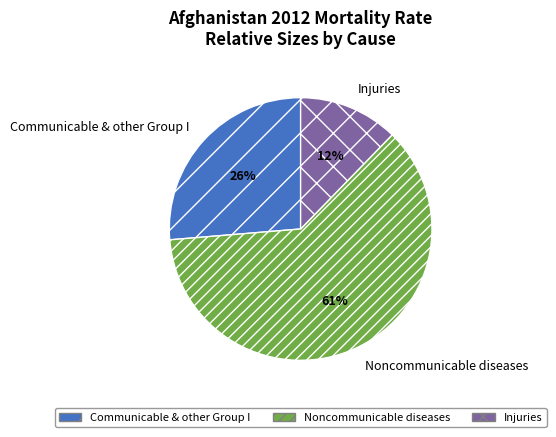

Combined, do Communicable & other Group I and Noncommunicable diseases account for over 50%?

Yes